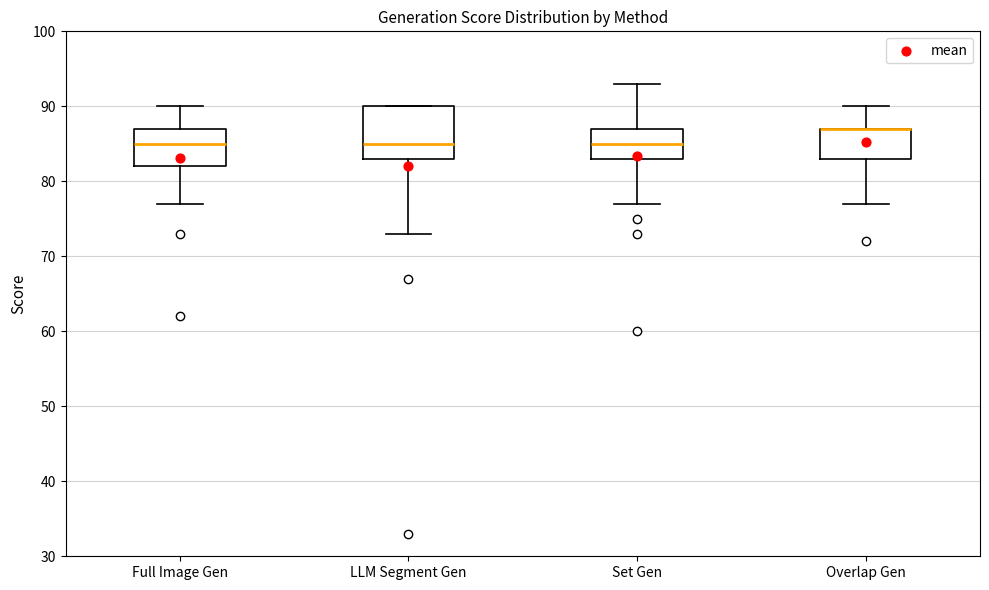

Reading left to right, transcribe this box plot: for each box, give where its median line is, the range the box spans, and where its two whiskers end, as read against the y-axis. The values are not printed on the chart, so give them approximately, as read against the axis.

Full Image Gen: median 85, box 82 to 87, whiskers 77 to 90
LLM Segment Gen: median 85, box 83 to 90, whiskers 73 to 90
Set Gen: median 85, box 83 to 87, whiskers 77 to 93
Overlap Gen: median 87 (drawn on the box's upper edge), box 83 to 87, whiskers 77 to 90